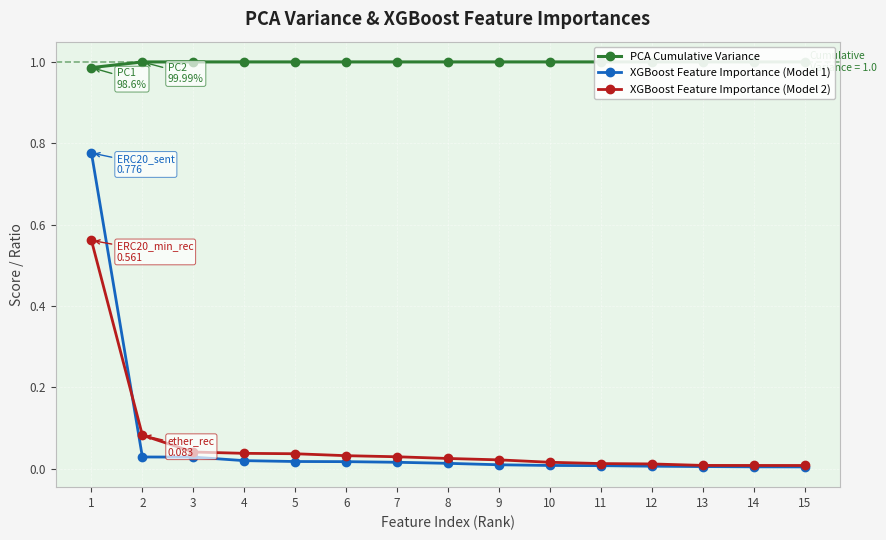

Which category has the lowest value across all series?

15